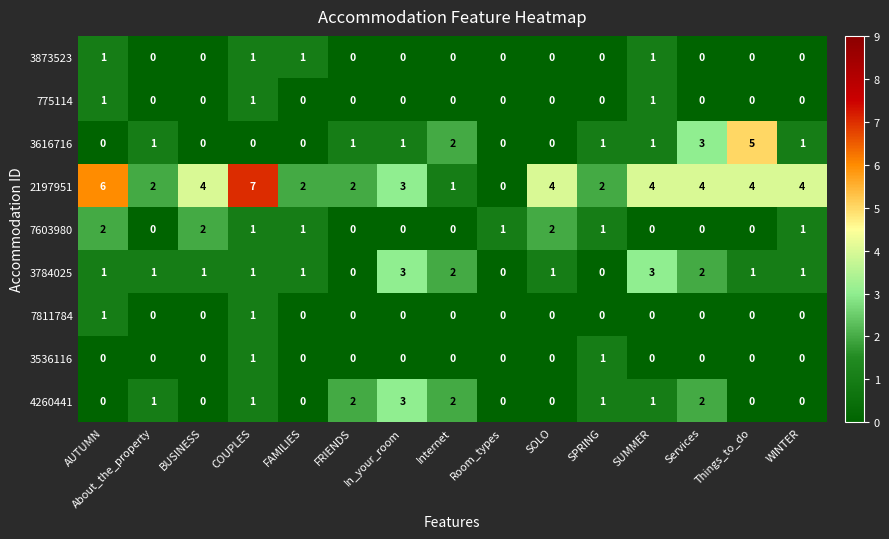

Is it true that 3616716 equals 3 at FAMILIES?

False